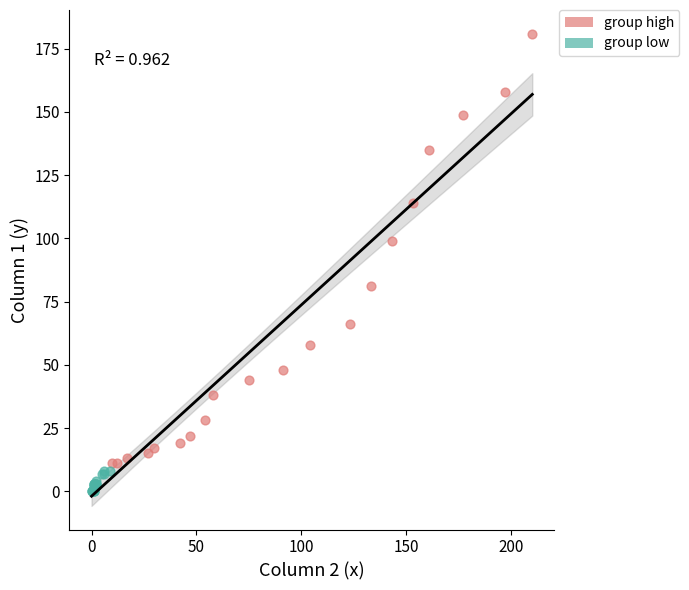

Which series contains the highest Y value?

group high